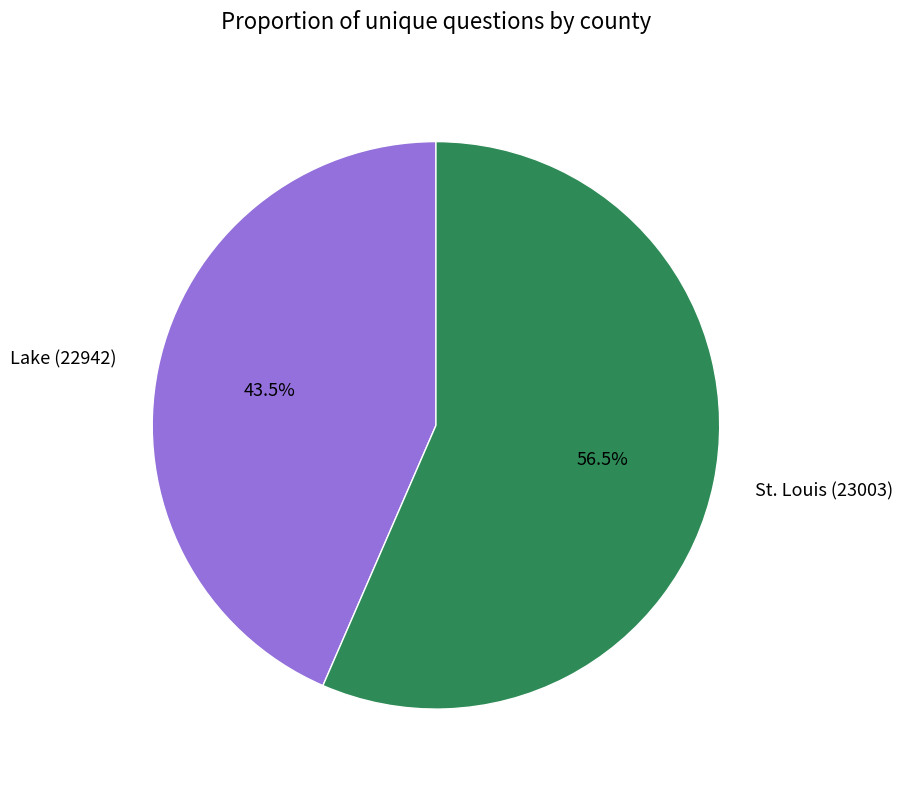

Rank the categories by value from highest to lowest.

St. Louis (23003), Lake (22942)